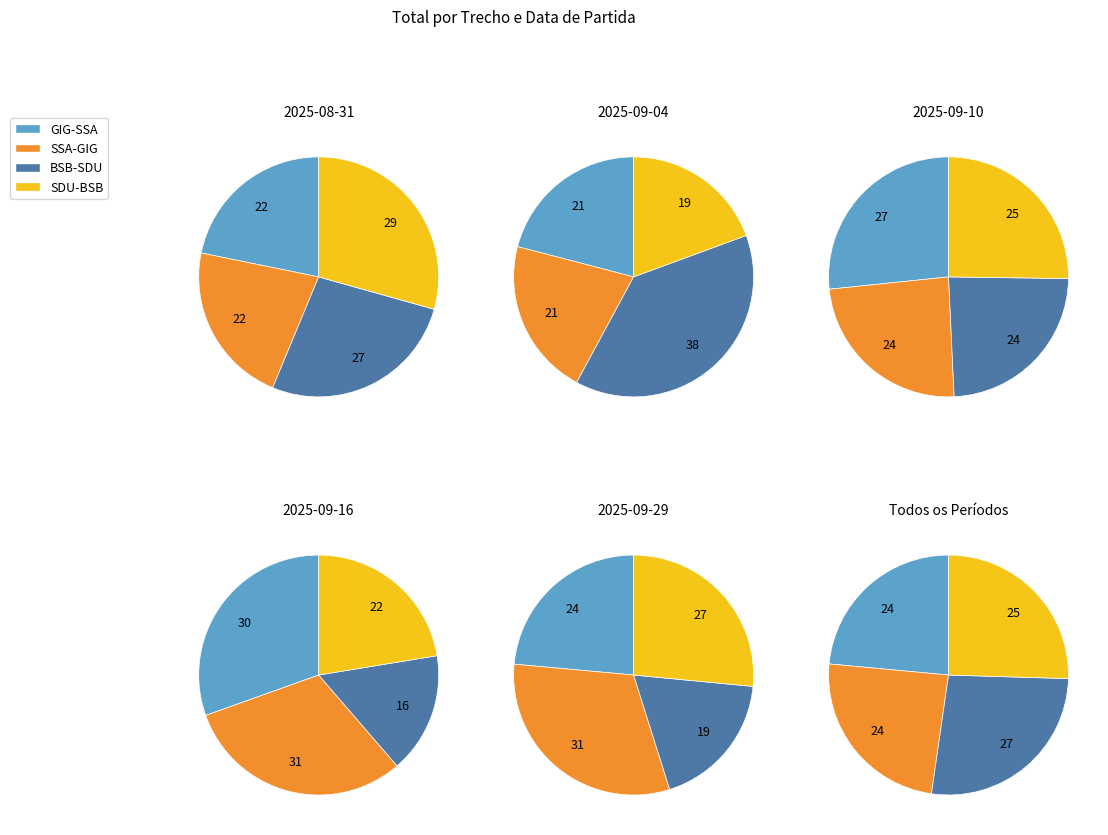

Between GIG-SSA and SDU-BSB, which series saw the biggest shift?

SDU-BSB